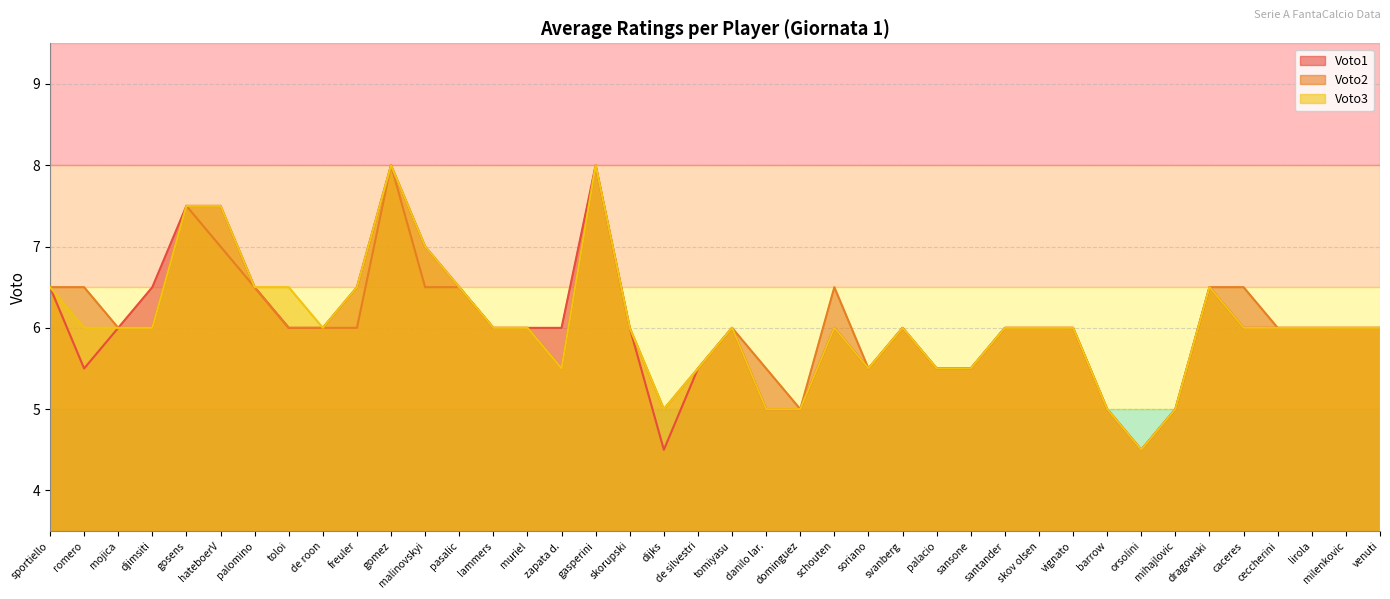

What is the difference between the Voto3 values at malinovskyi and pasalic?

0.5